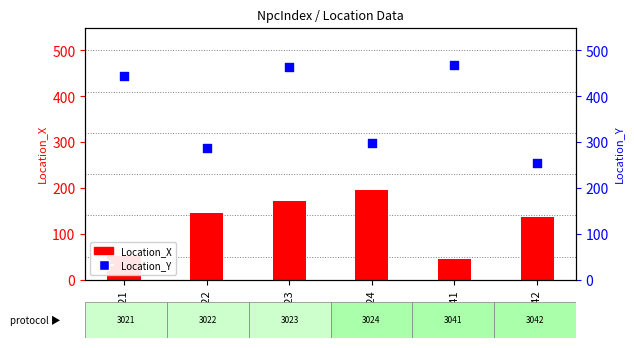

Between 3041 and 3042, which is larger?

3041